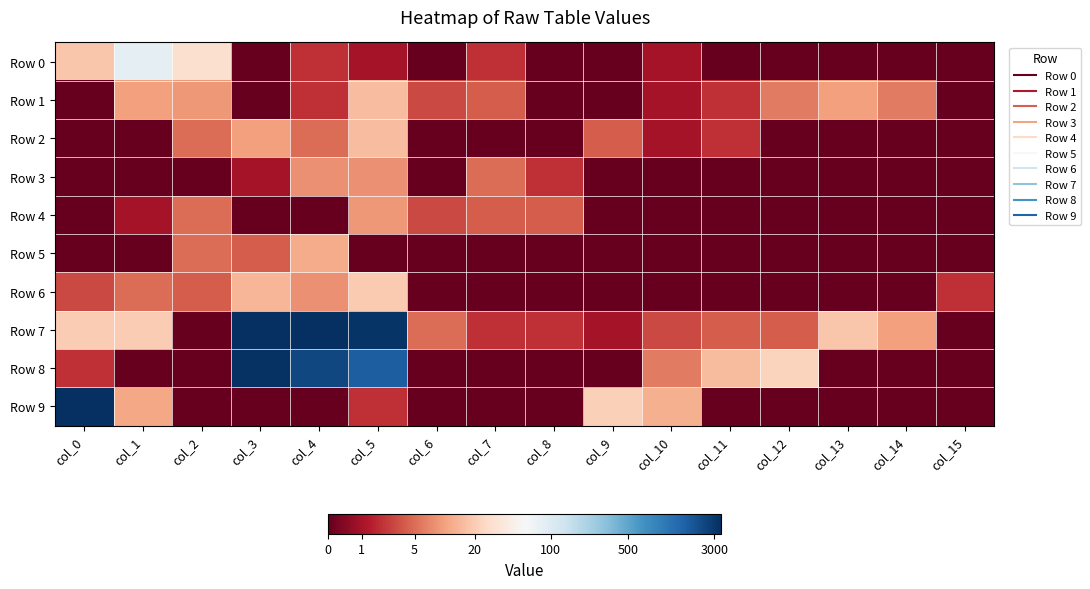

At which category is the sum across all series the highest?

col_5